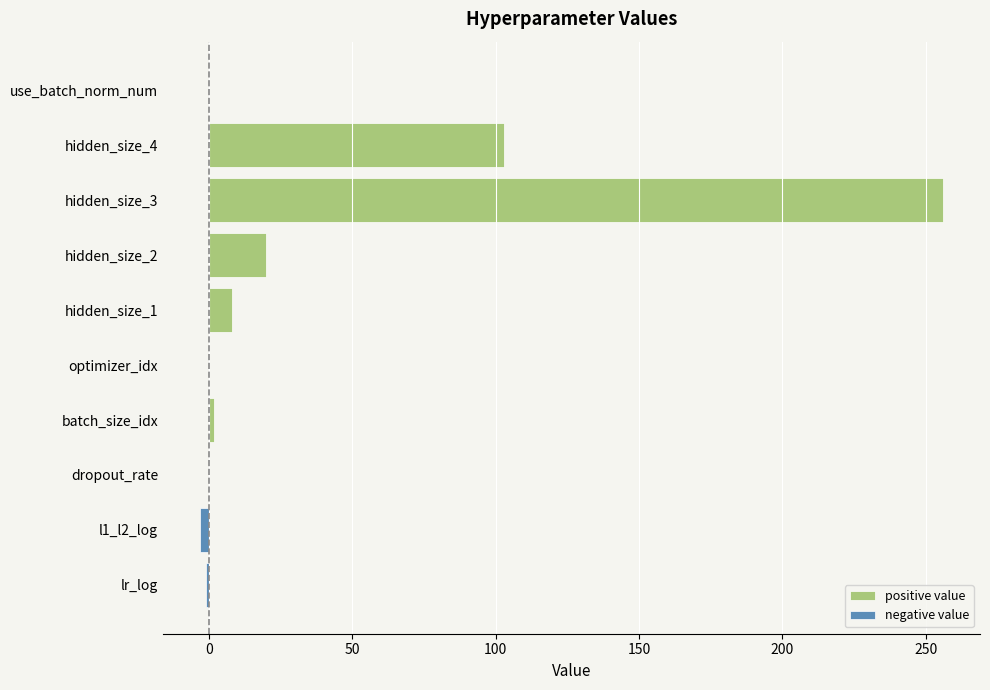

Is the value of positive value at −50 greater than the value of negative value at 250?

No